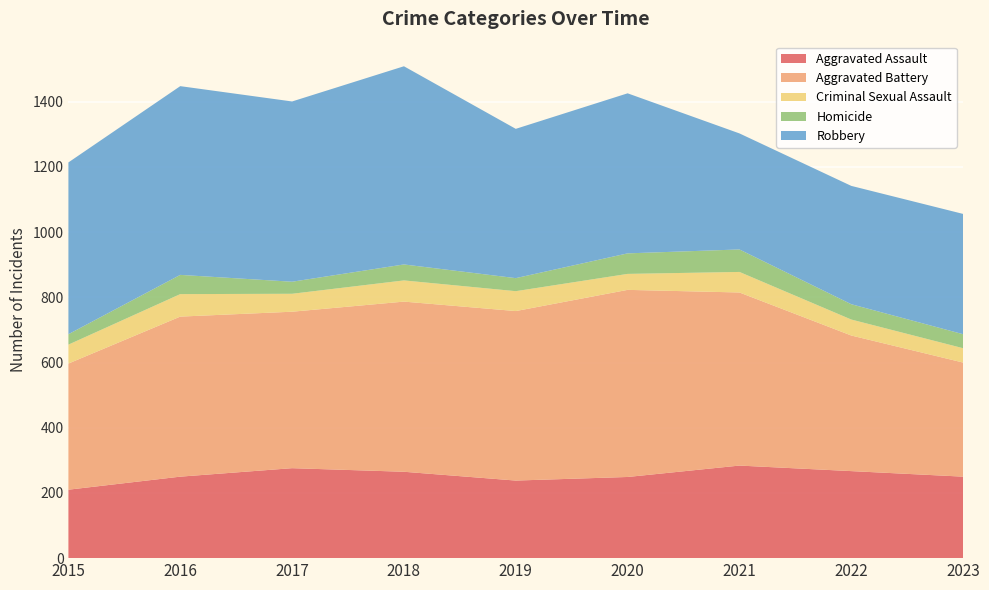

Reading left to right, what are all the values shown in this chart?

Aggravated Assault: 2015=210	2016=250	2017=276	2018=265	2019=238	2020=249	2021=284	2022=267	2023=250
Aggravated Battery: 2015=387	2016=491	2017=480	2018=522	2019=520	2020=574	2021=531	2022=416	2023=350
Criminal Sexual Assault: 2015=58	2016=69	2017=55	2018=65	2019=61	2020=49	2021=63	2022=49	2023=44
Homicide: 2015=32	2016=59	2017=37	2018=49	2019=40	2020=63	2021=69	2022=47	2023=43
Robbery: 2015=527	2016=579	2017=553	2018=608	2019=458	2020=491	2021=356	2022=363	2023=369